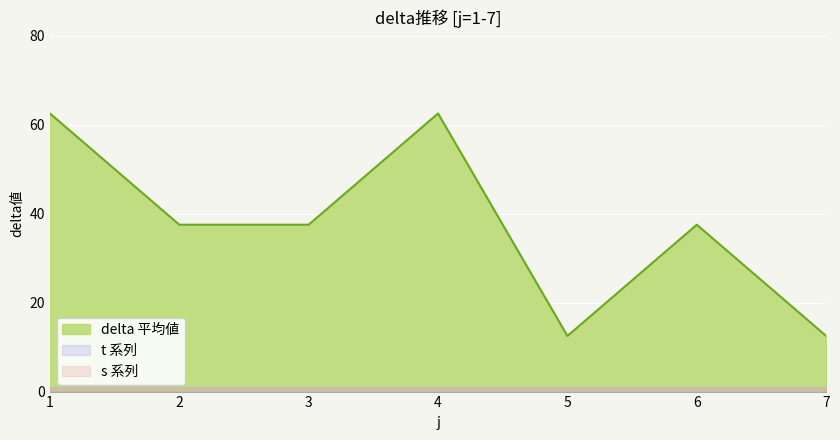

True or false: delta and s intersect in this chart.

False